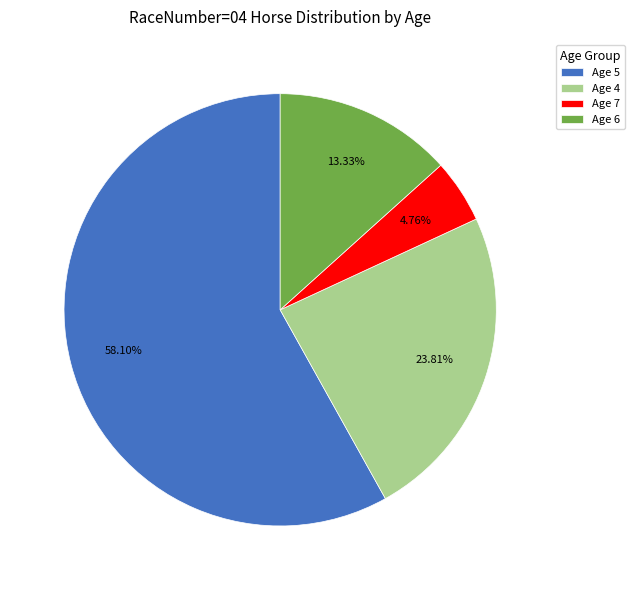

How many segments does this pie chart have?

4